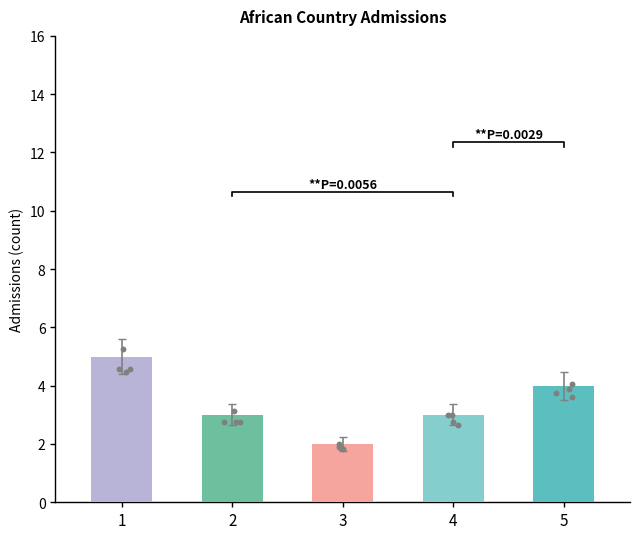

Approximately how many times larger is the value at 1 compared to 5?

1.2